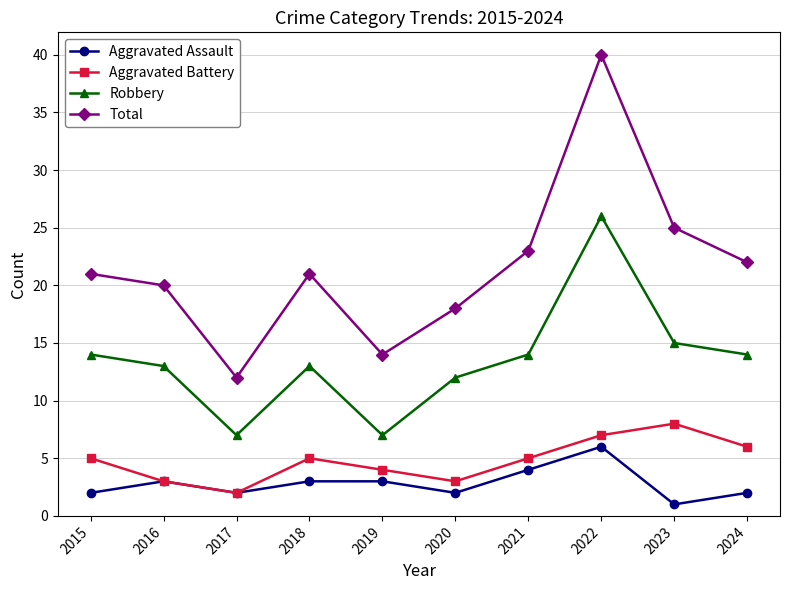

Read the Total value at 2018.

21